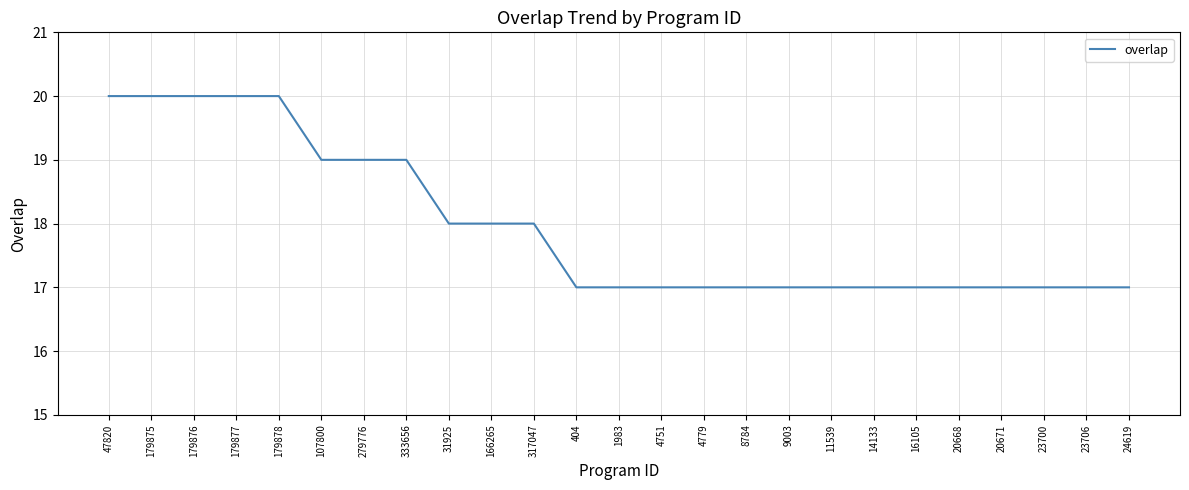

The chart shows a value of 18 at 166265. True or false?

True